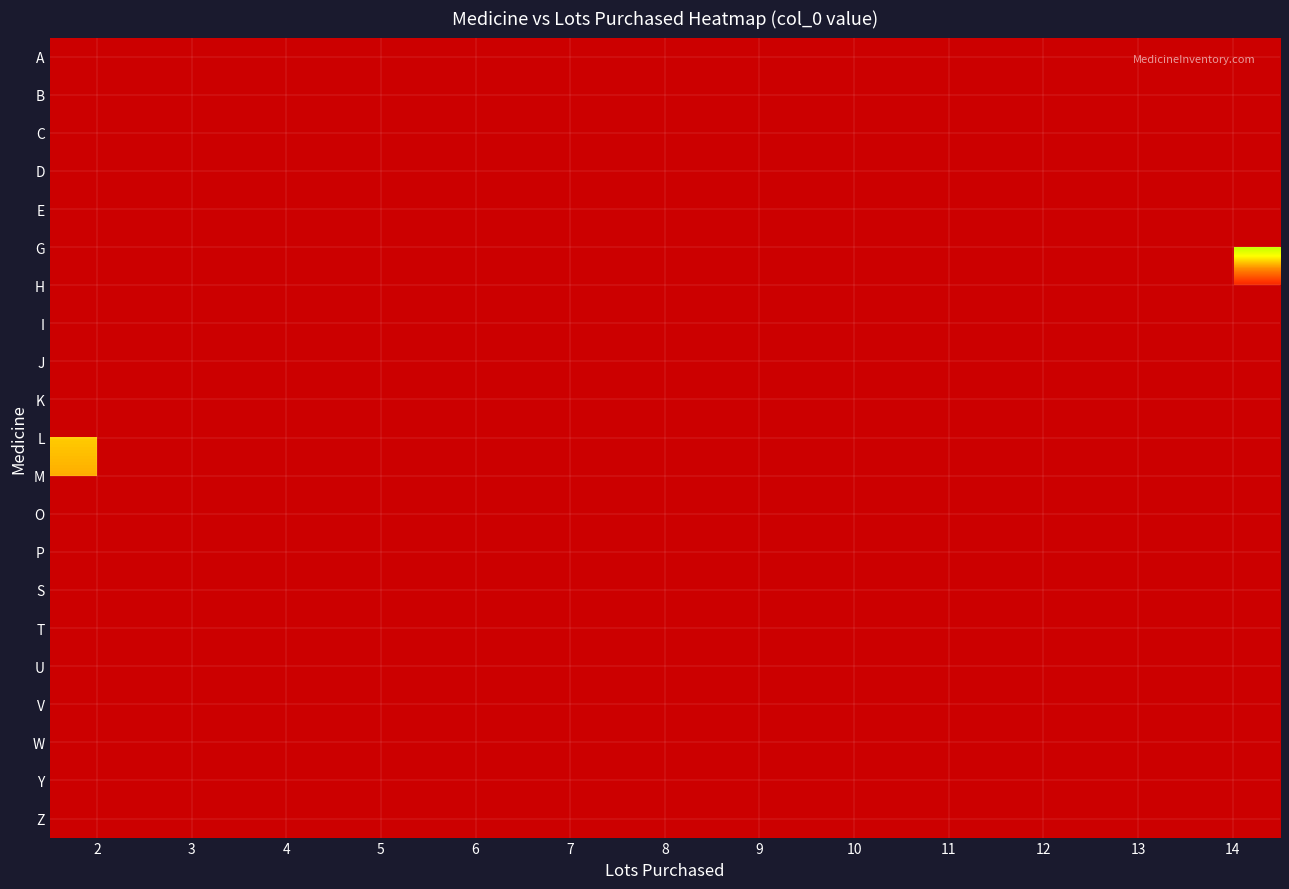

At 14, list the series in order from smallest to largest.

A, B, C, D, E, G, H, I, J, K, L, M, O, P, S, T, U, V, W, Y, Z